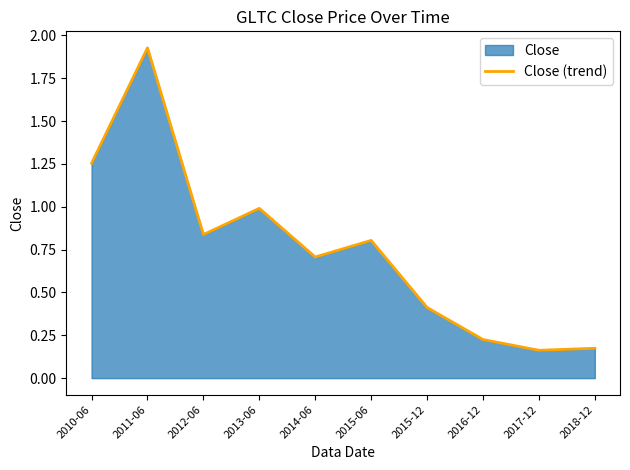

Rank the categories by value from lowest to highest.

2017-12, 2018-12, 2016-12, 2015-12, 2014-06, 2015-06, 2012-06, 2013-06, 2010-06, 2011-06